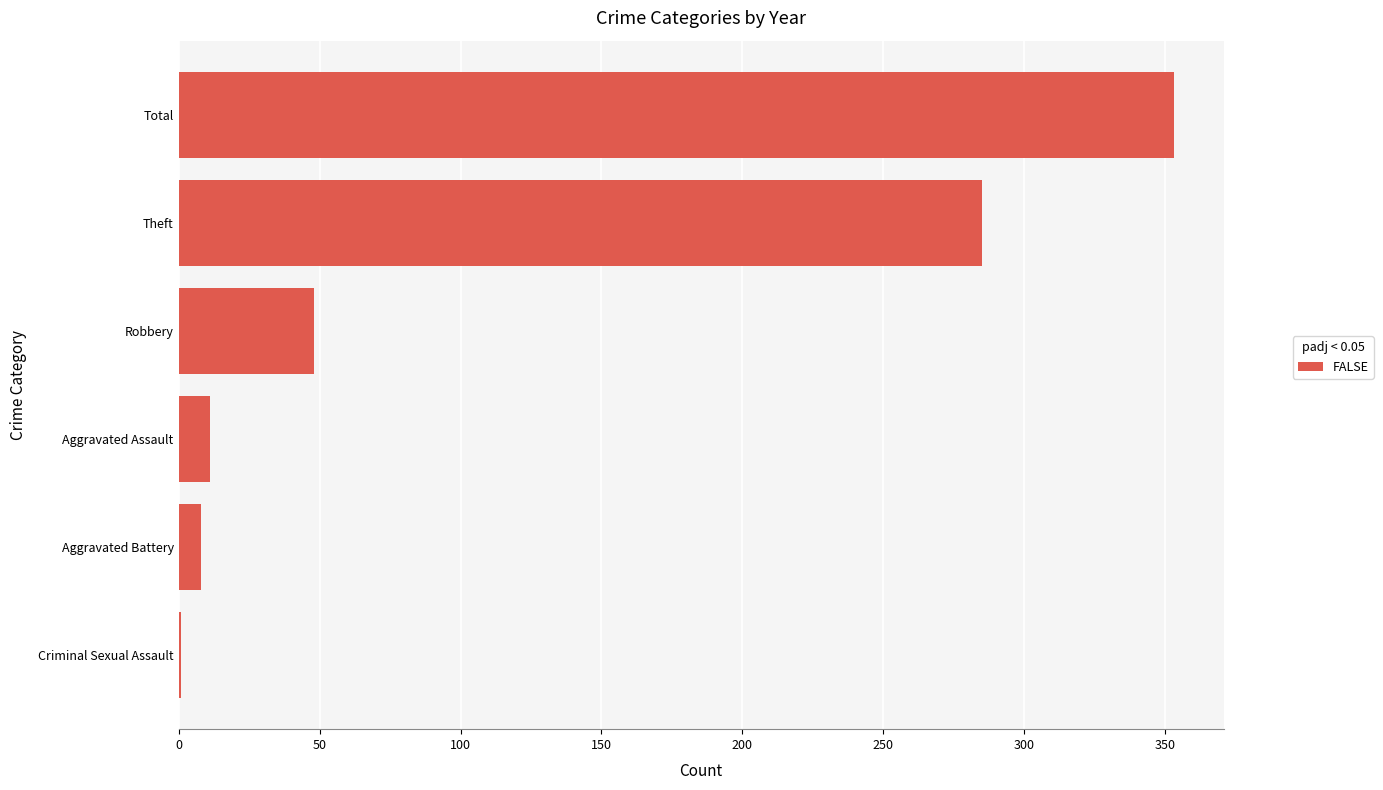

Approximately how many times larger is the value at Aggravated Assault compared to Aggravated Battery?

1.4